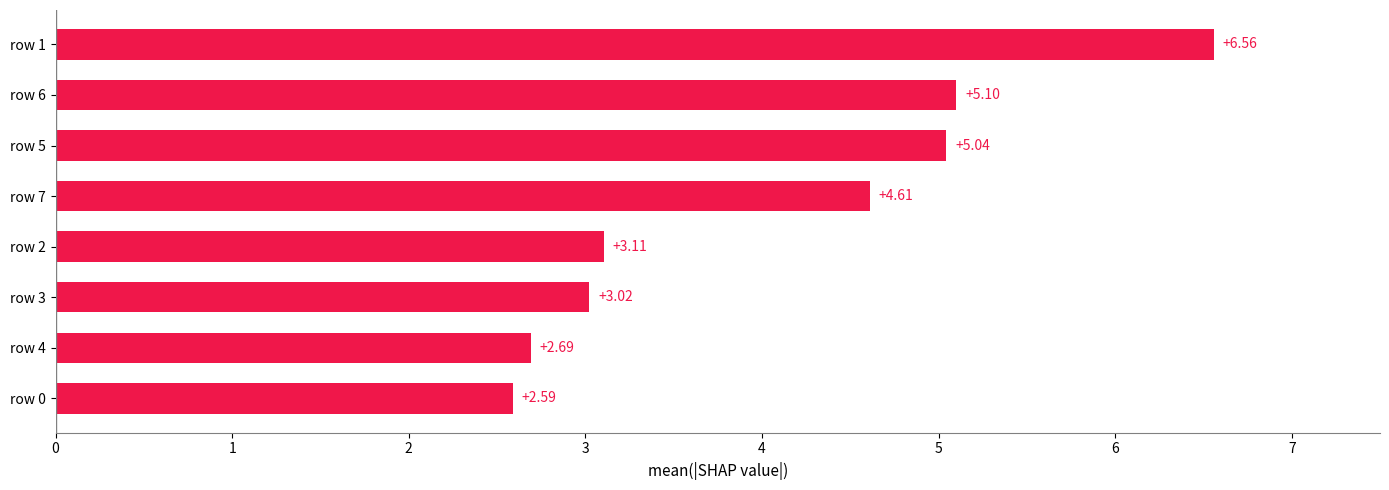

What is the smallest value displayed?

2.6